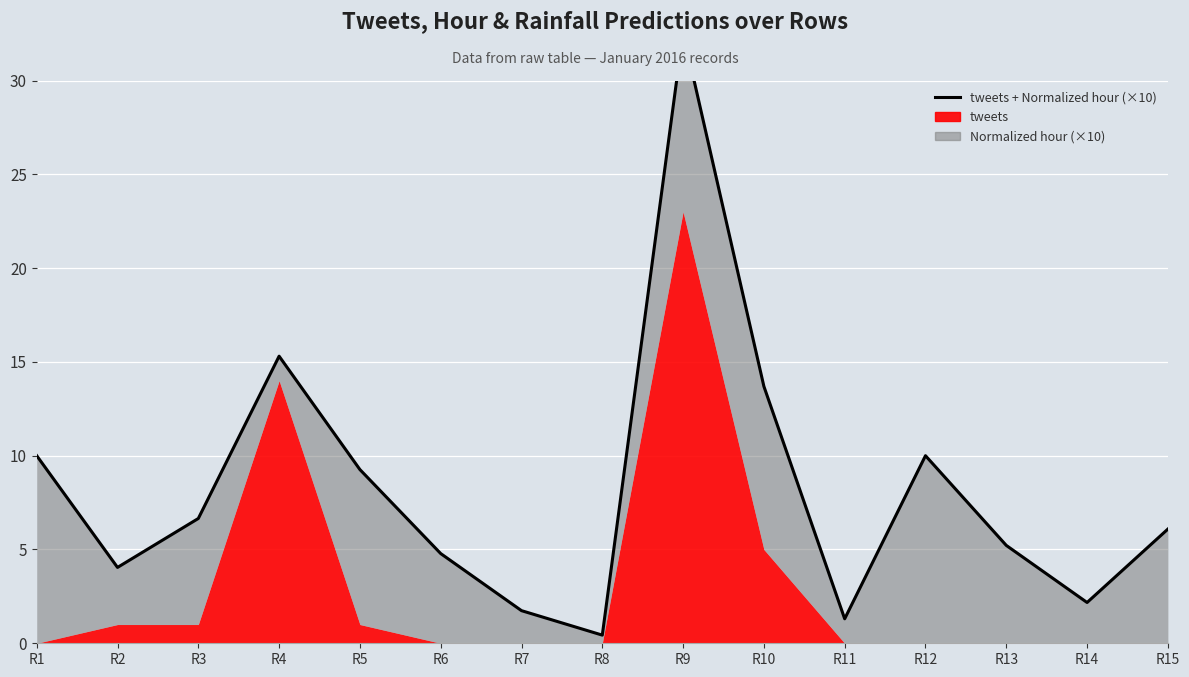

What is the ratio of the value at R11 to the value at R15?

0.2